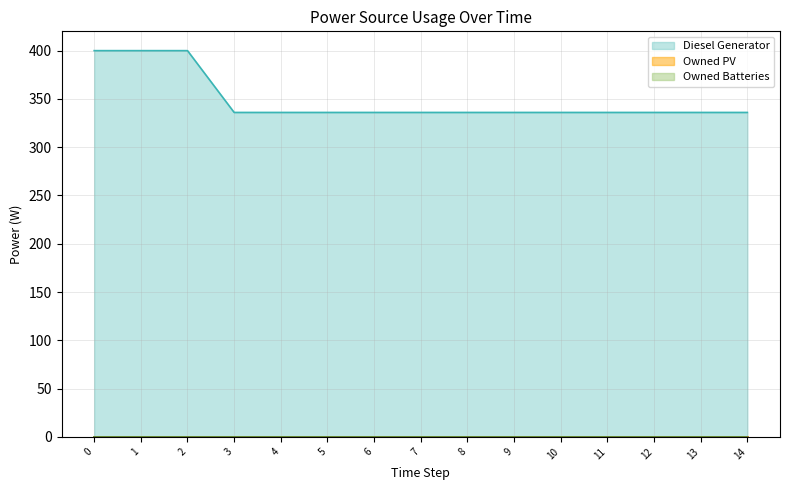

Is it true that Diesel Generator equals 525 at 8?

False